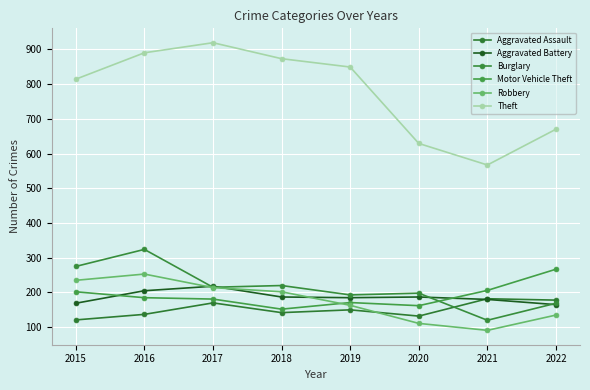

How many lines are shown in the chart?

6